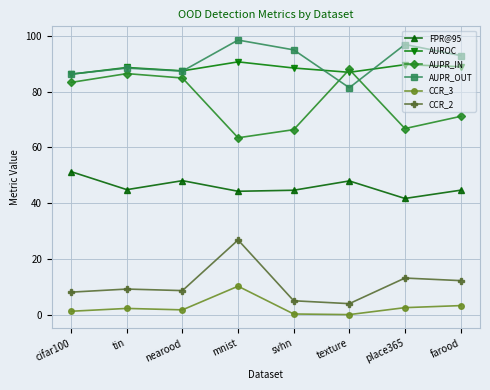

True or false: AUPR_IN and CCR_3 intersect in this chart.

False